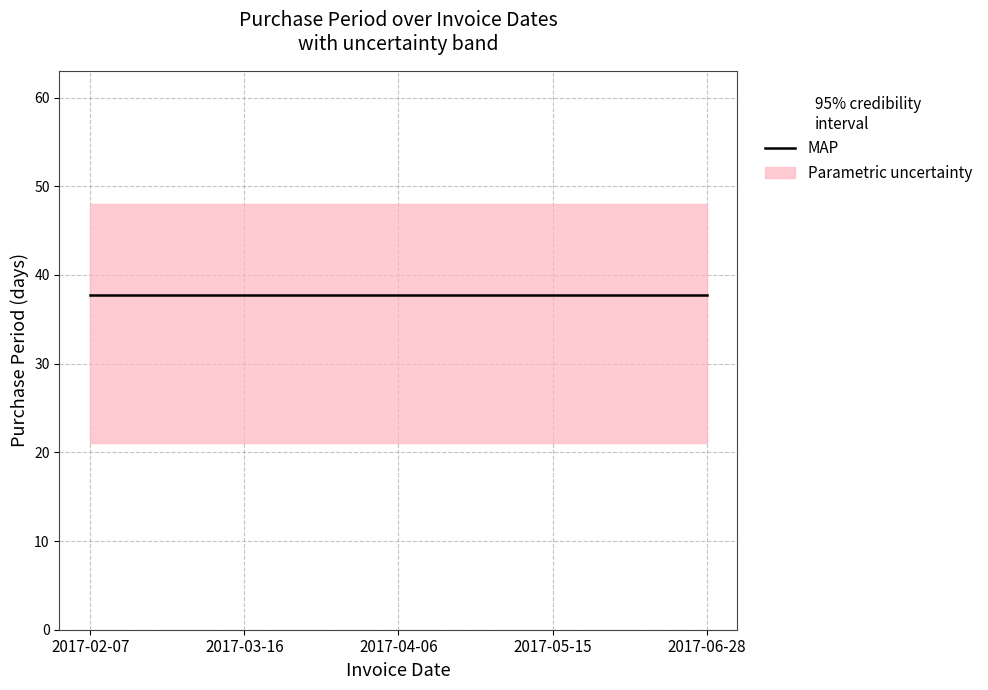

How many data points does each series have?

5